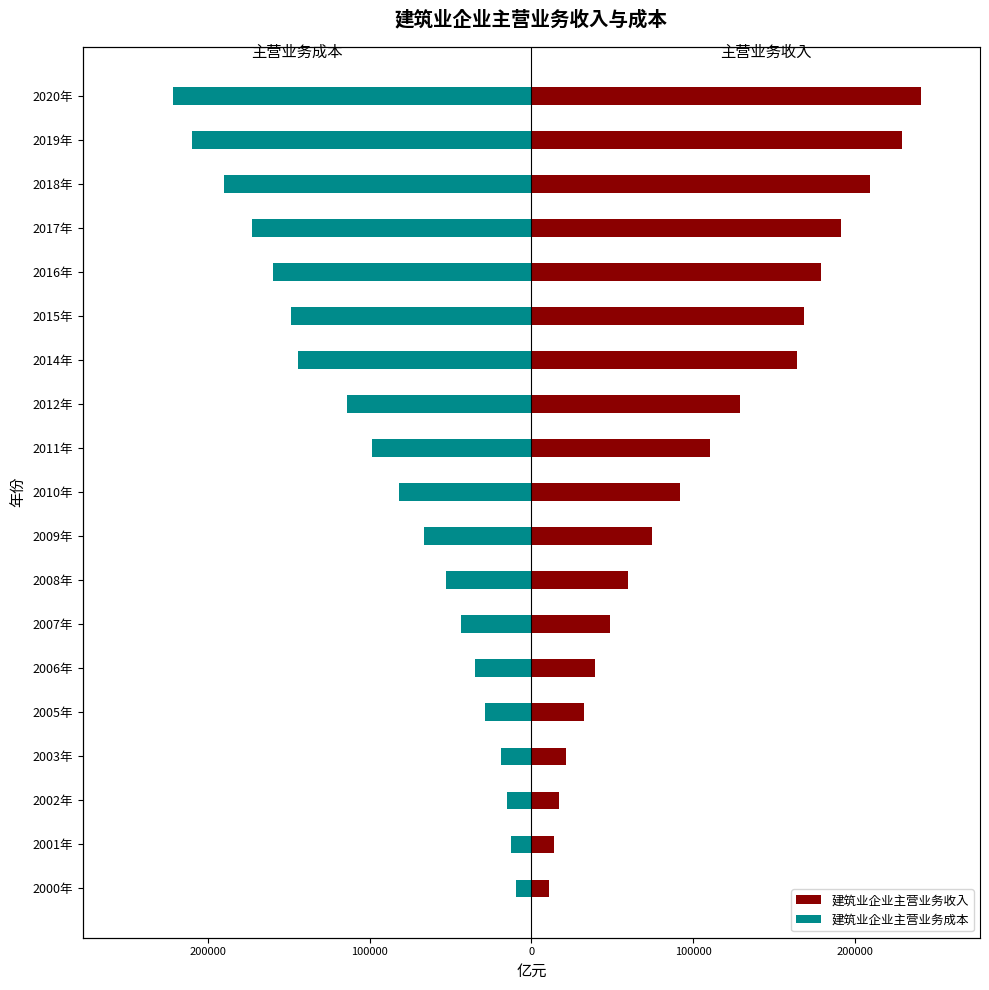

What is the difference between the highest and lowest values at 14?

339461.6